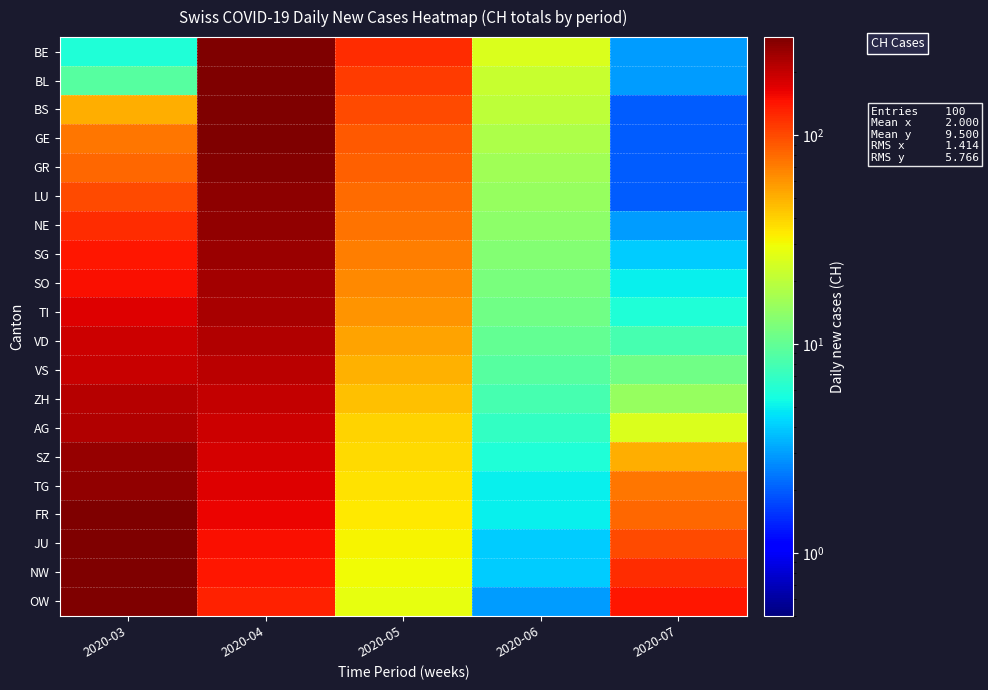

What is the spread (max minus min) of values at 2020-07?

139